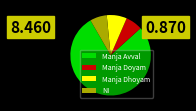

What is the largest slice in the pie chart?

Manja Avval